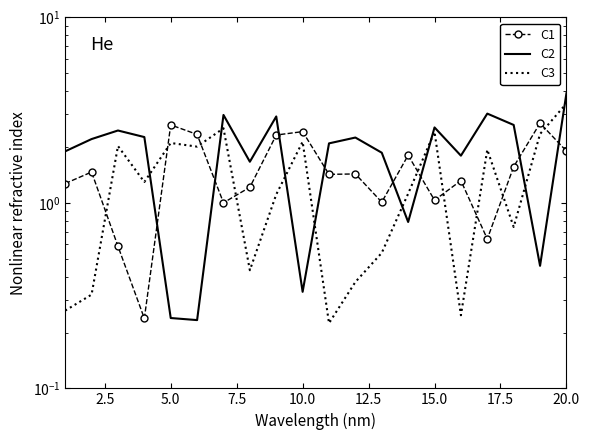

What is the difference between the maximum and second lowest values in the C1 series?

2.1